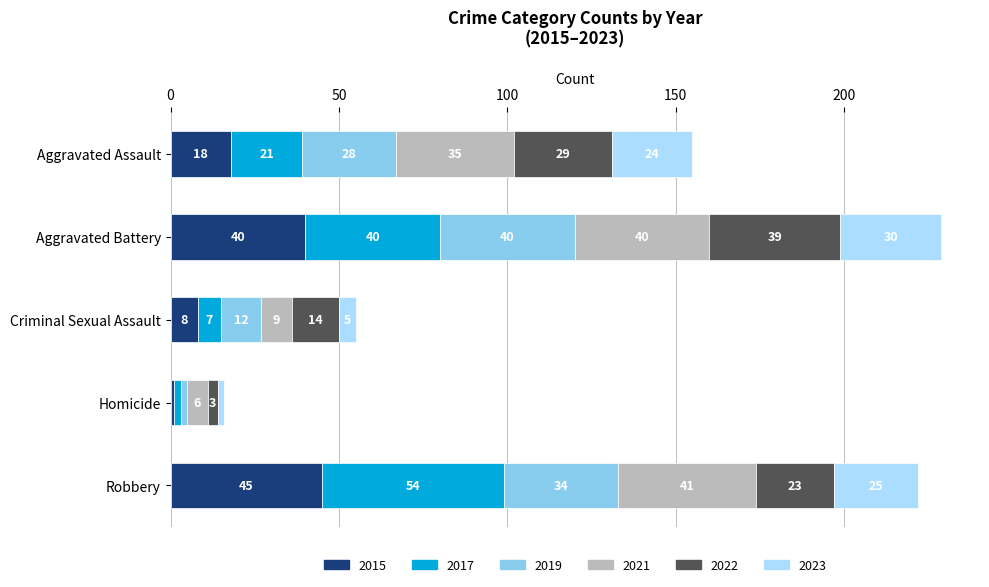

What is the maximum value for 2015?

45